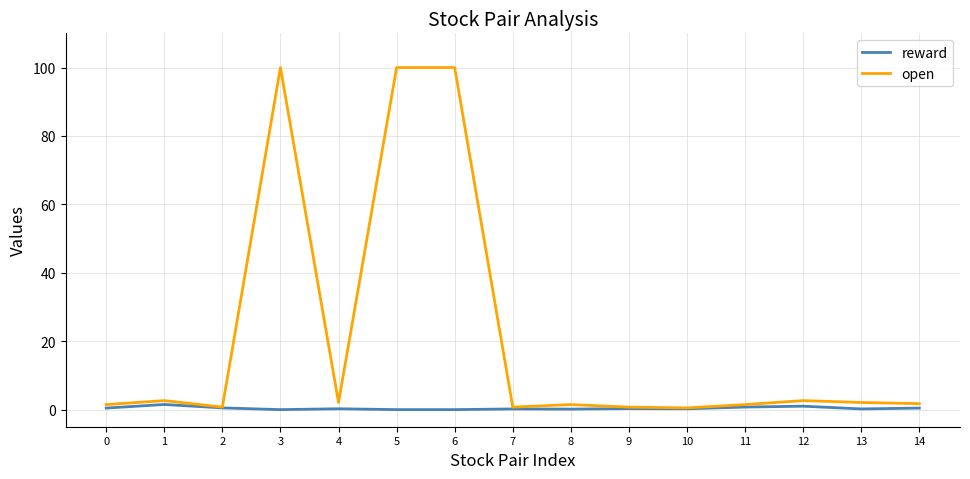

How many lines are shown in the chart?

2